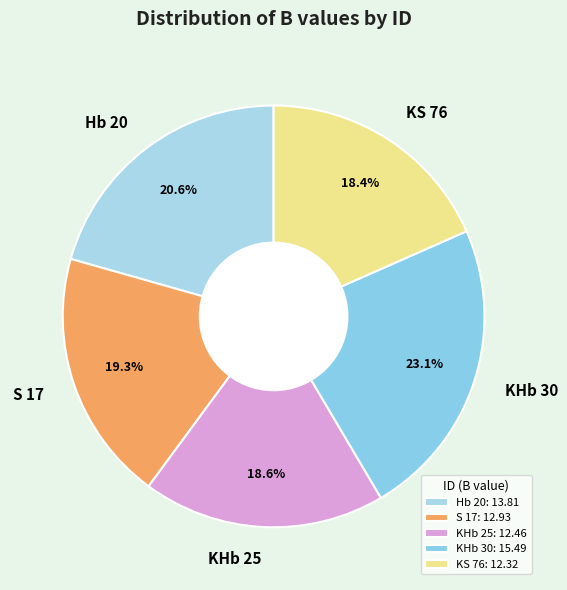

How much of the chart is everything except Hb 20?

79.4%